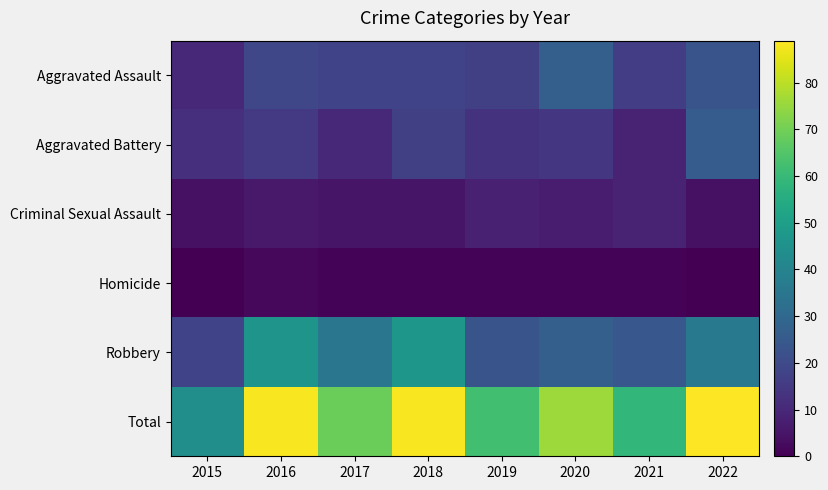

What is the greatest value displayed?

89